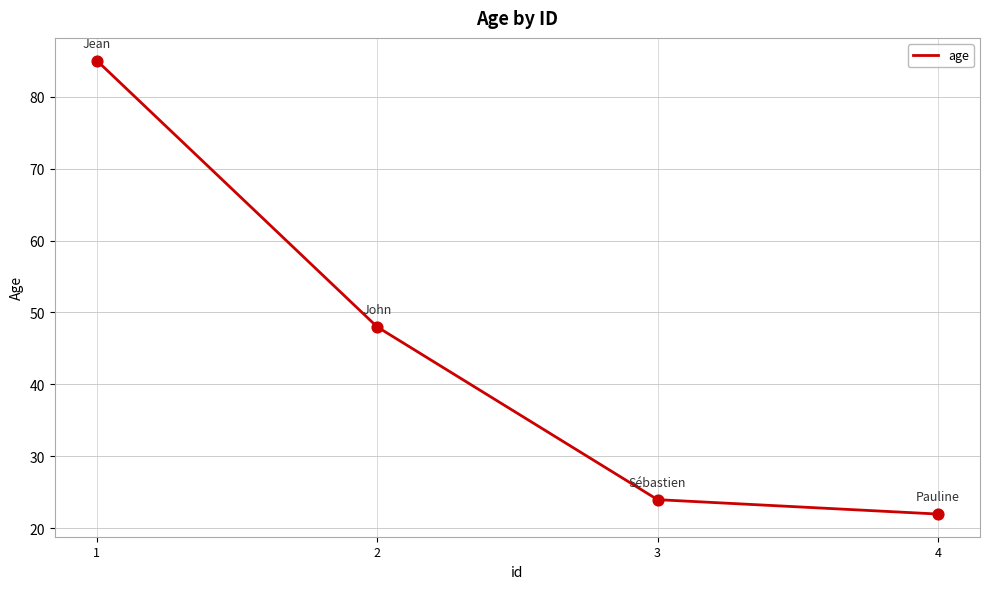

Which has a higher value, 4 or 2?

2